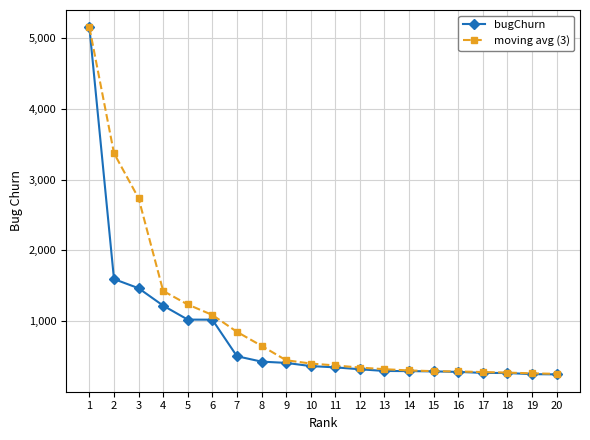

At which category does the chart reach its peak across all series?

1